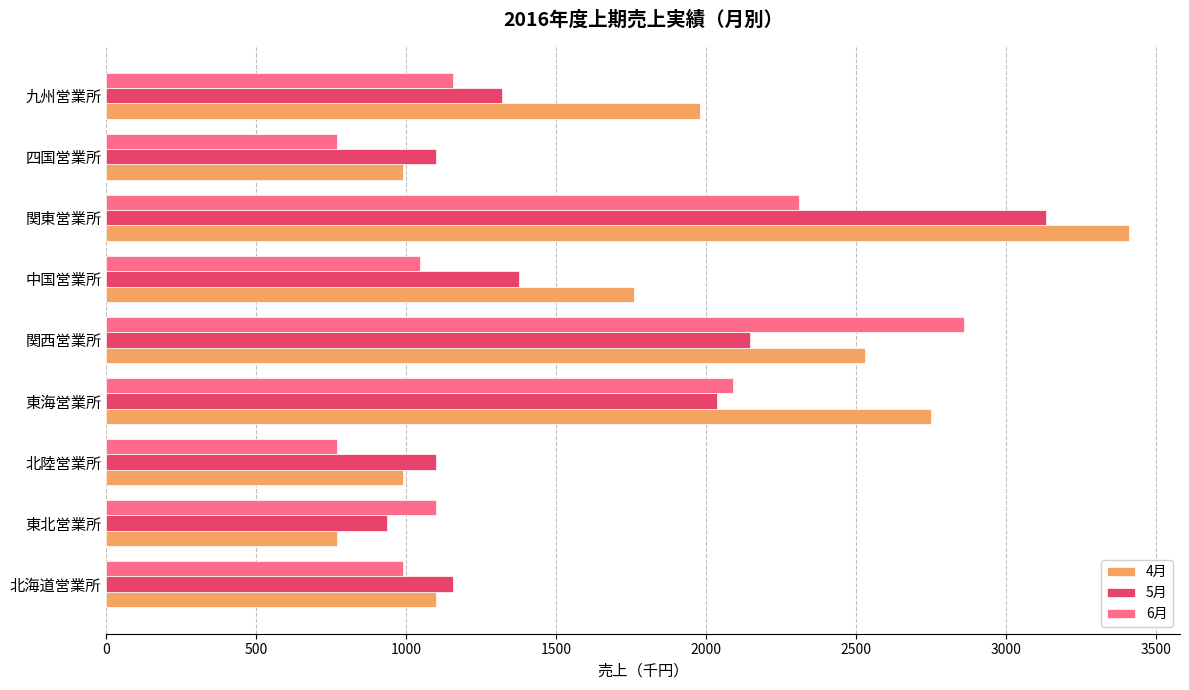

How many data points in 6月 are less than 1100?

4